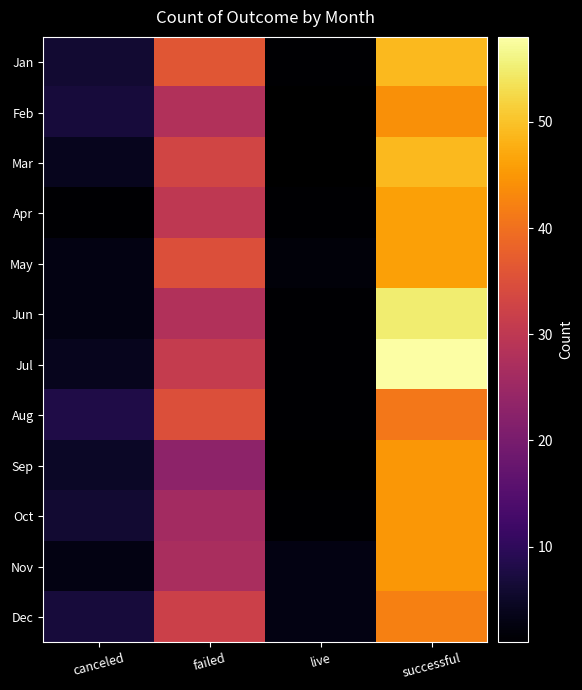

What is the maximum value for Apr?

46.0